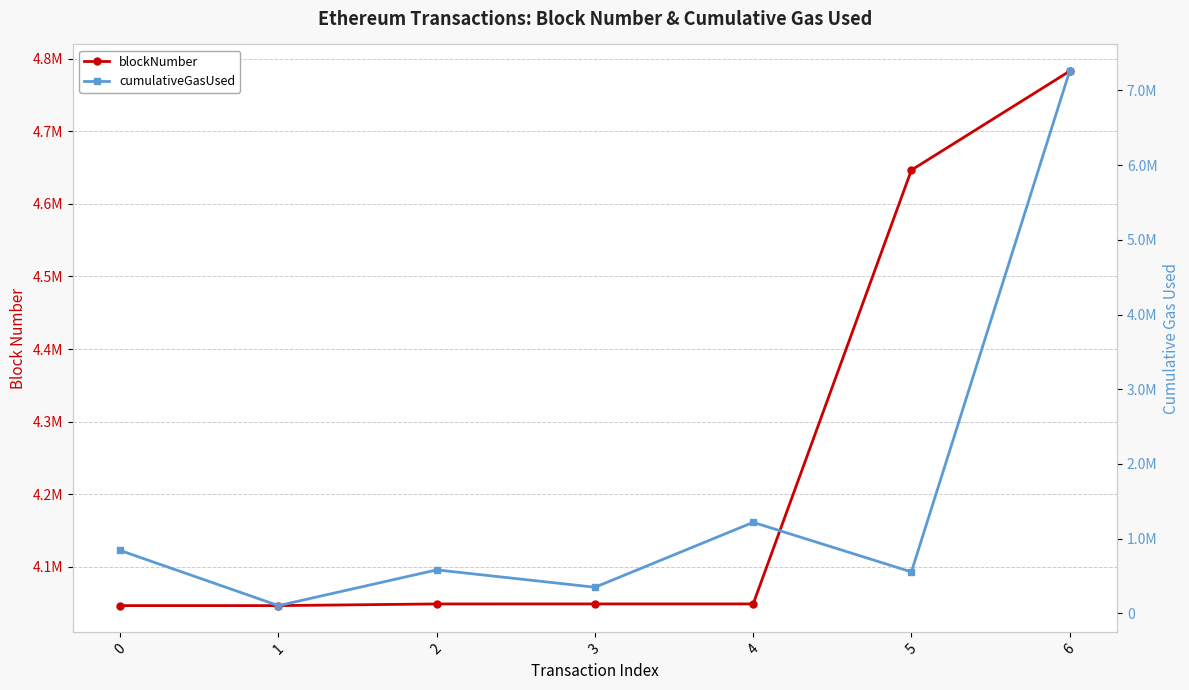

Which series has the largest total across all categories?

blockNumber